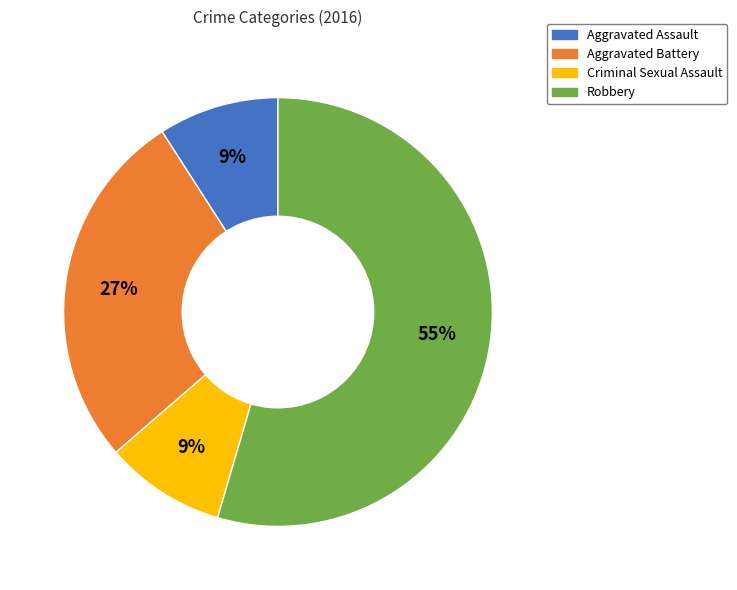

To the nearest percent, what is the combined percentage of Aggravated Battery and Aggravated Assault?

36%